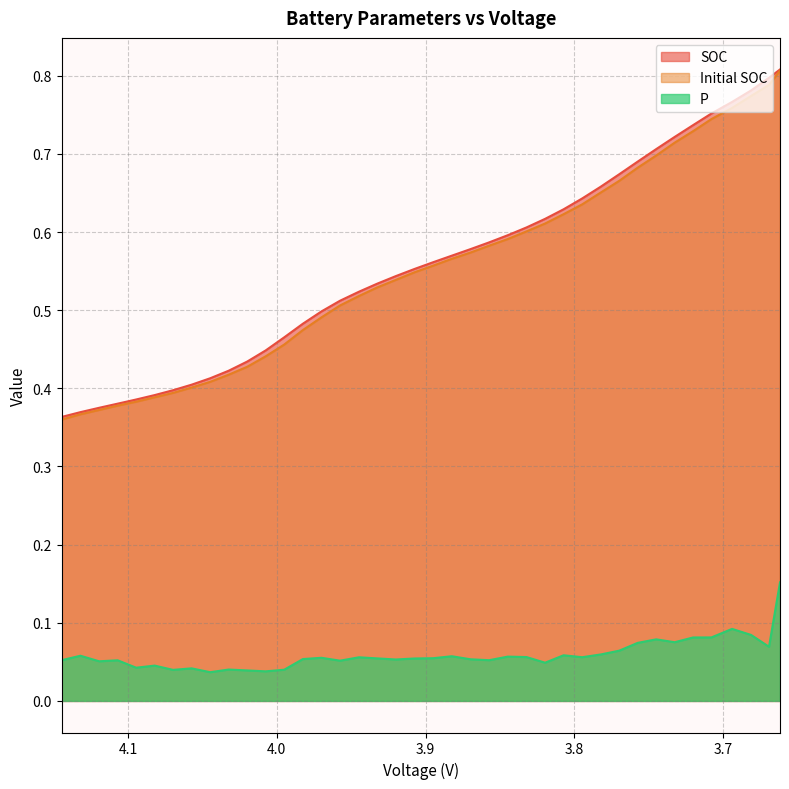

How many lines are shown in the chart?

3